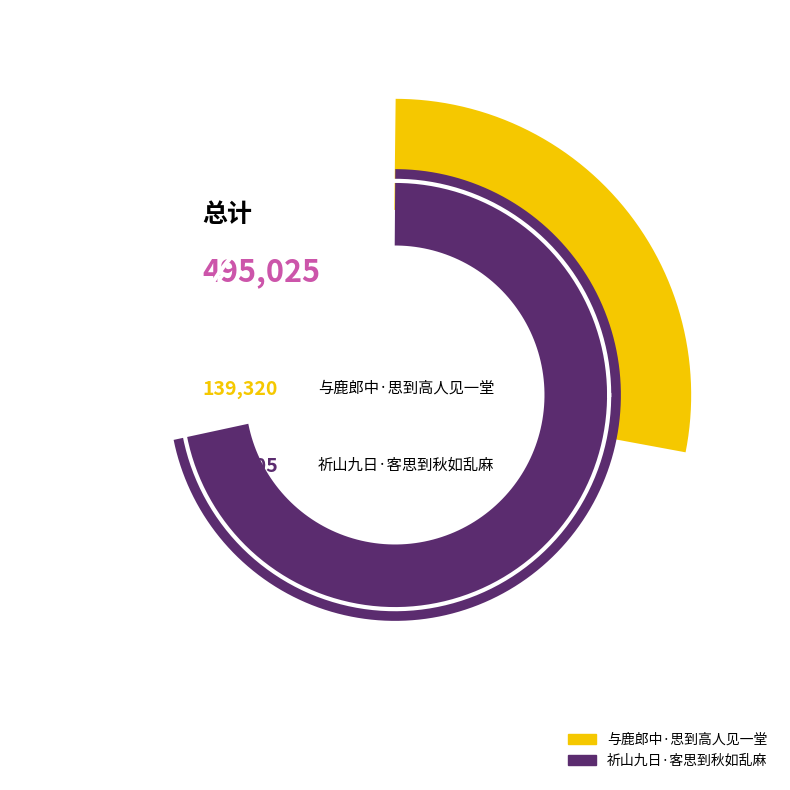

The 与鹿郎中·思到高人见一堂 slice represents 35% of the pie. True or false?

False